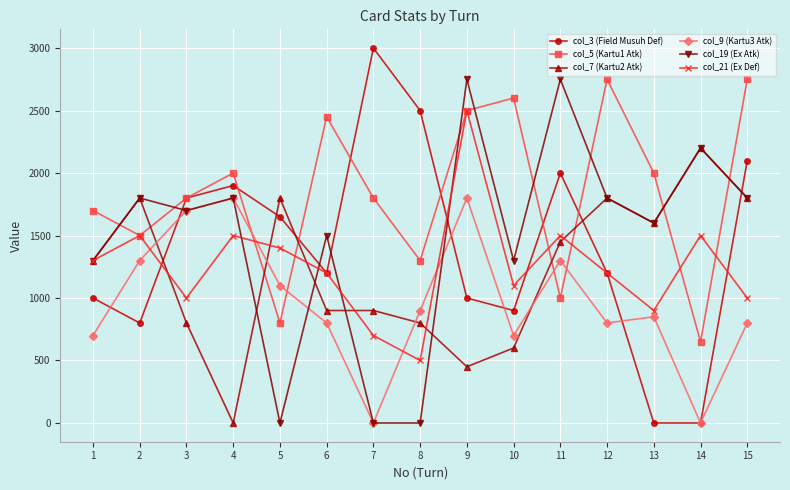

How many values in col_7 (Kartu2 Atk) are above zero?

14